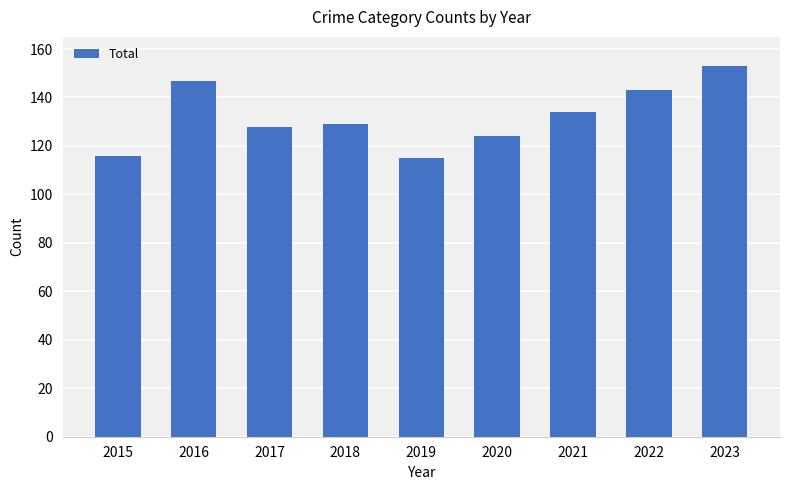

What is the maximum value shown in the chart?

153